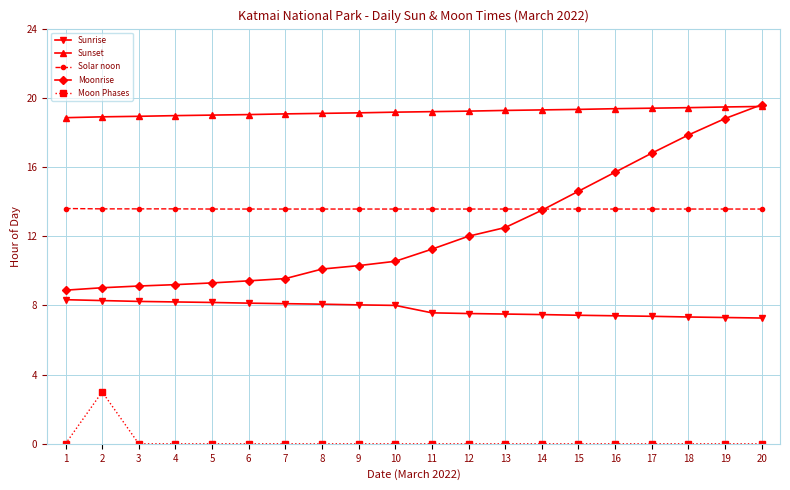

What is the highest value of the Sunrise series?

8.3